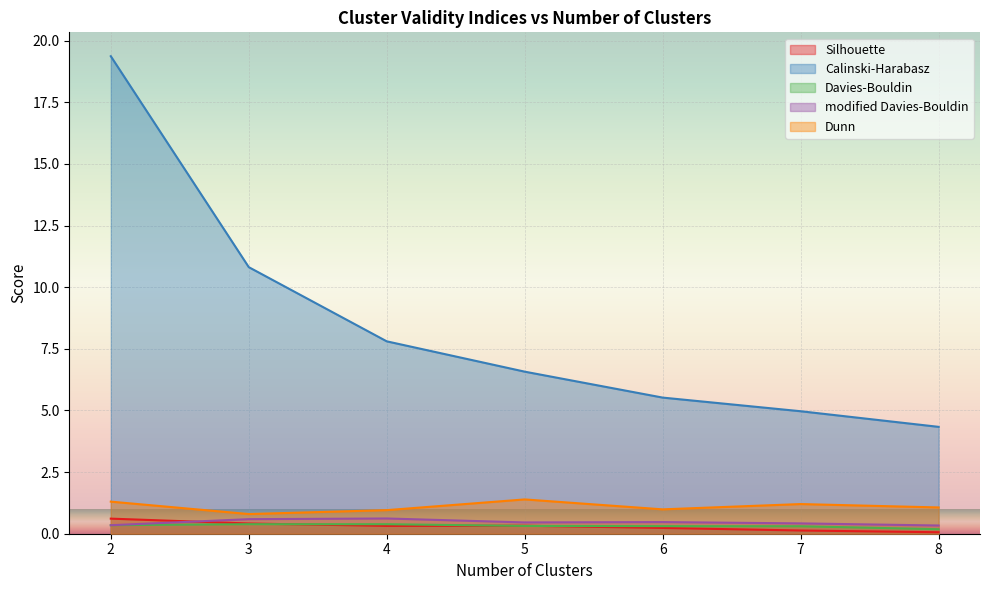

How many data points in Calinski-Harabasz are above 6?

4